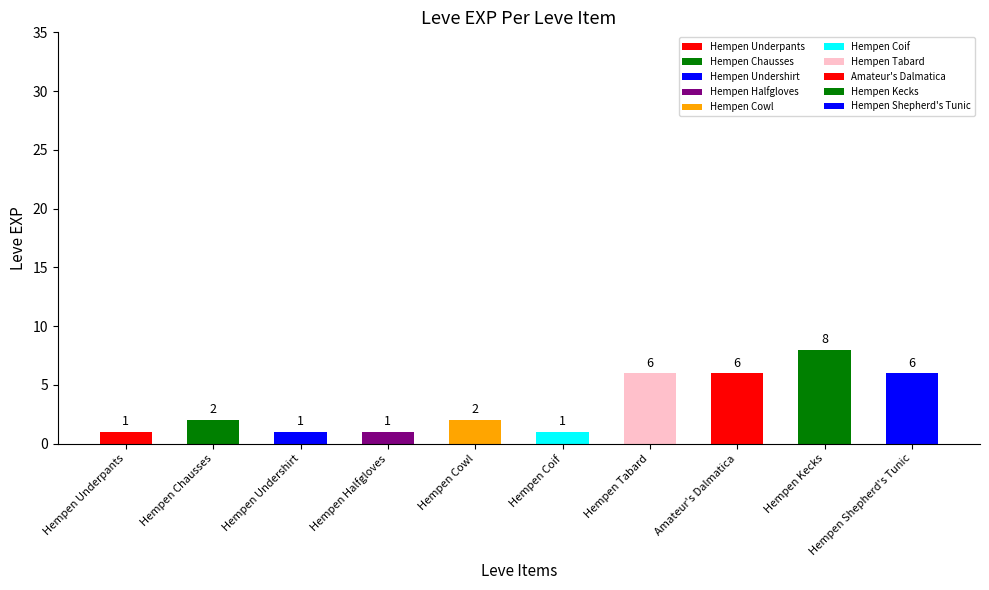

What is the difference between the maximum and minimum values?

7